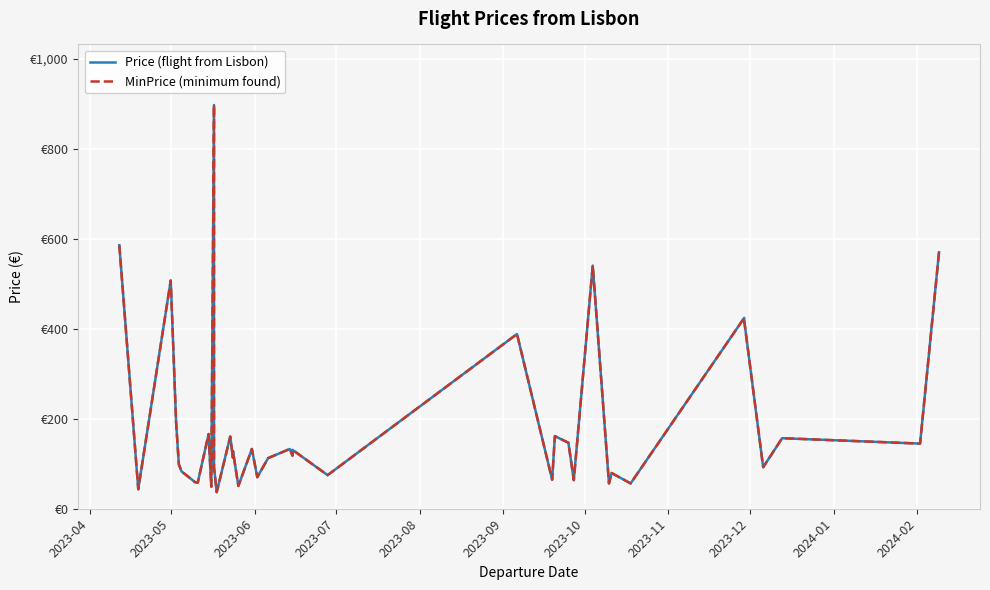

How many interior local valleys does the Price (flight from Lisbon) series have?

15